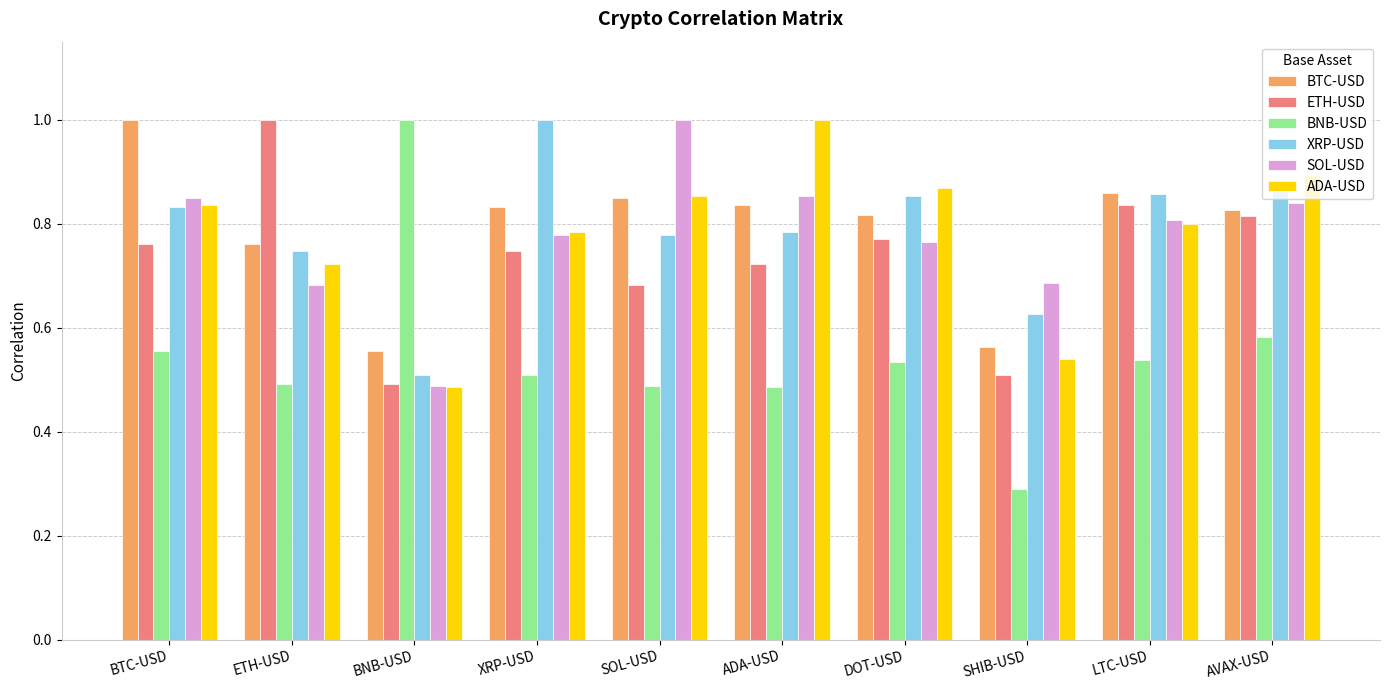

True or false: XRP-USD has a value of 0.4 at ADA-USD.

False